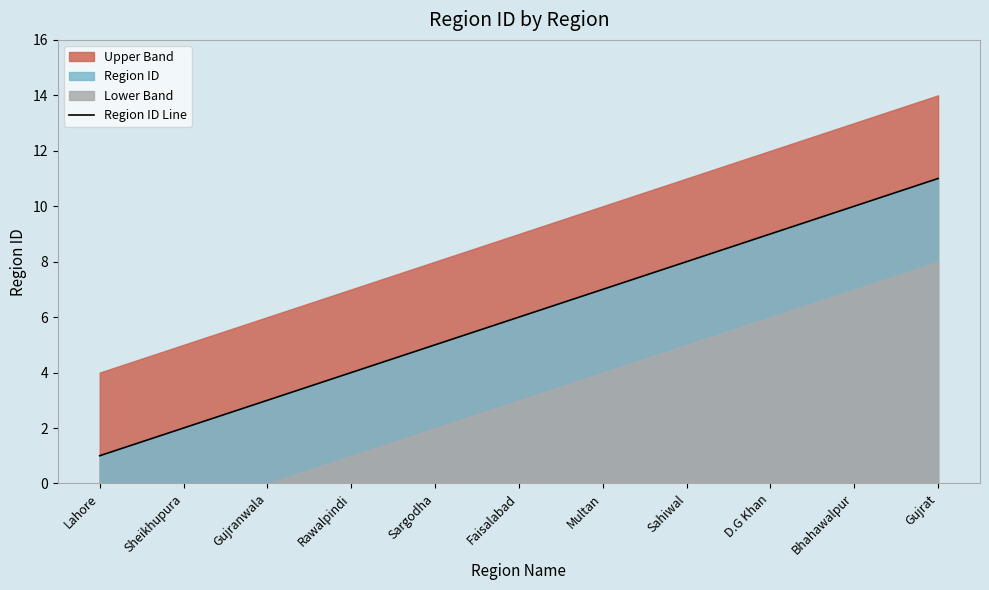

What is the greatest value displayed?

11